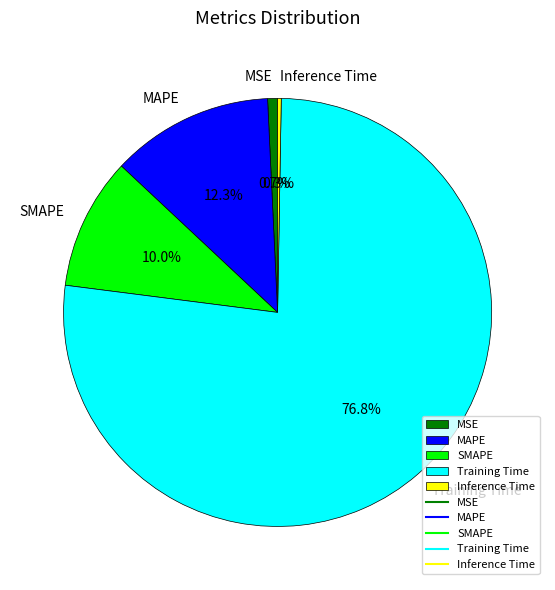

What is the largest slice in the pie chart?

Training Time